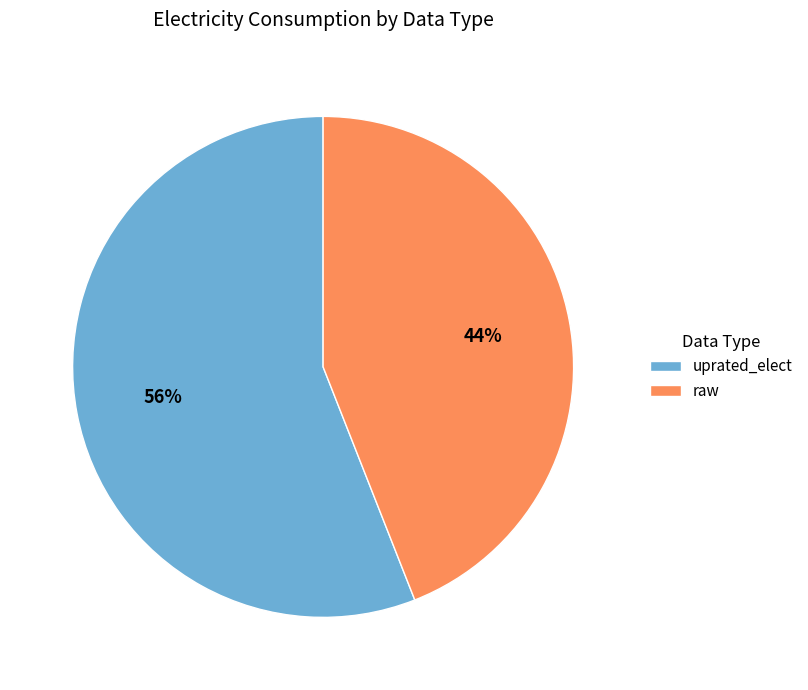

The uprated_elect slice represents 56% of the pie. True or false?

True